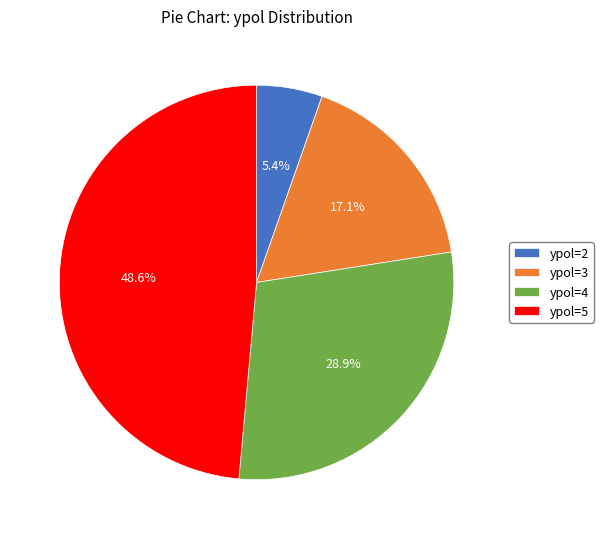

The ypol=4 slice represents 15% of the pie. True or false?

False